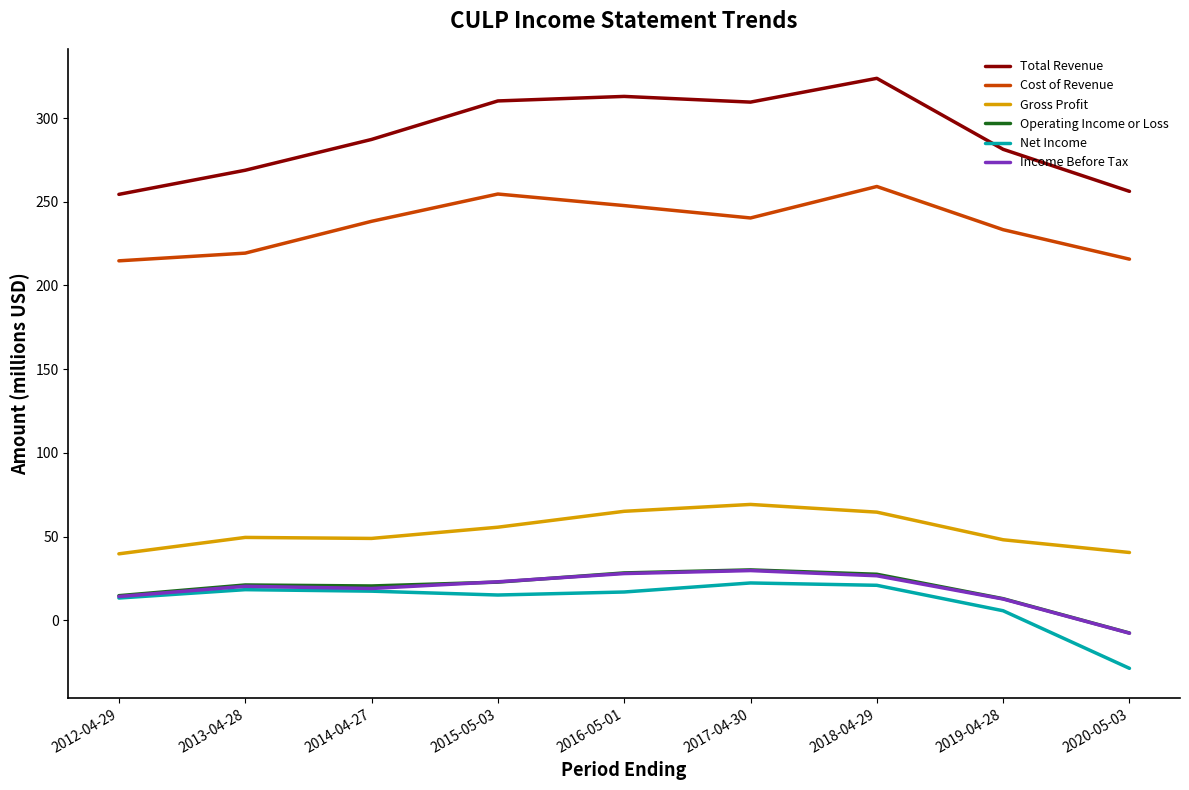

Is the value of Total Revenue at 2013-04-28 greater than the value of Income Before Tax at 2015-05-03?

Yes